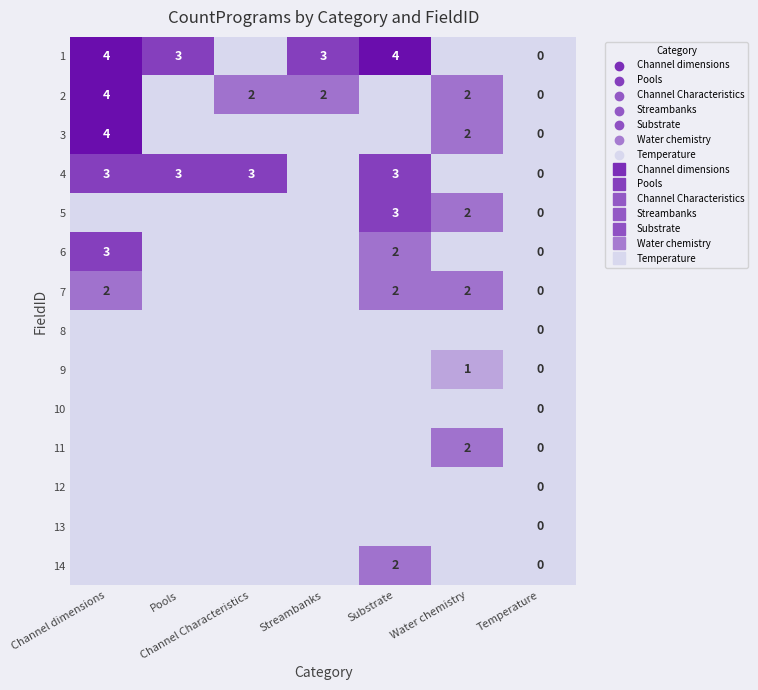

Rank the series by their maximum value, from highest to lowest.

1, 2, 3, 4, 5, 6, 7, 11, 14, 9, 8, 10, 12, 13